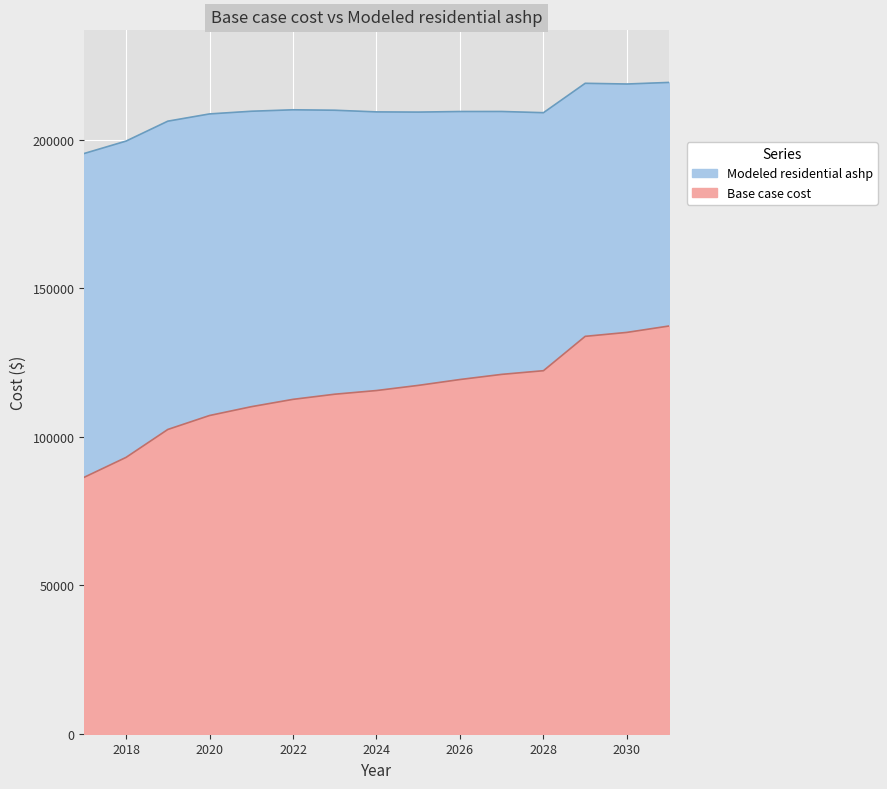

At which label does Modeled residential ashp reach its minimum?

2017